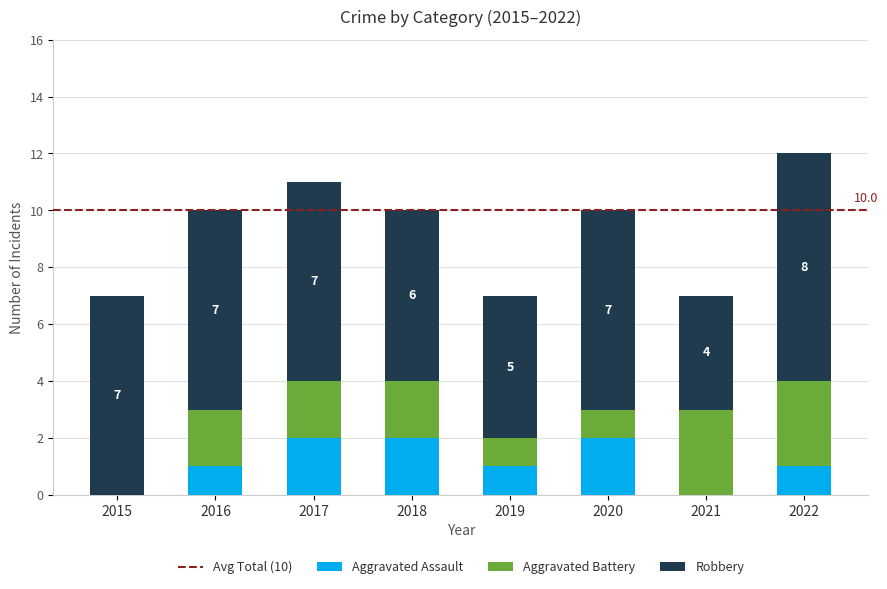

Reading left to right, list the values for the Aggravated Assault series.

2015=0	2016=1	2017=2	2018=2	2019=1	2020=2	2021=0	2022=1